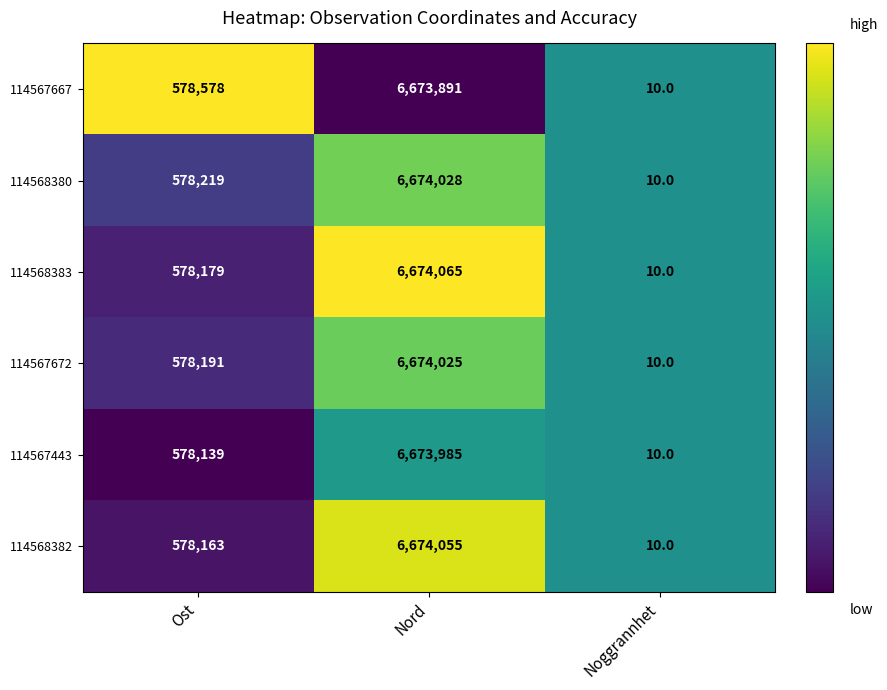

Reading right to left, list all the values displayed in this chart.

114567667: Noggrannhet=10	Nord=6673891	Ost=578578
114568380: Noggrannhet=10	Nord=6674028	Ost=578219
114568383: Noggrannhet=10	Nord=6674065	Ost=578179
114567672: Noggrannhet=10	Nord=6674025	Ost=578191
114567443: Noggrannhet=10	Nord=6673985	Ost=578139
114568382: Noggrannhet=10	Nord=6674055	Ost=578163